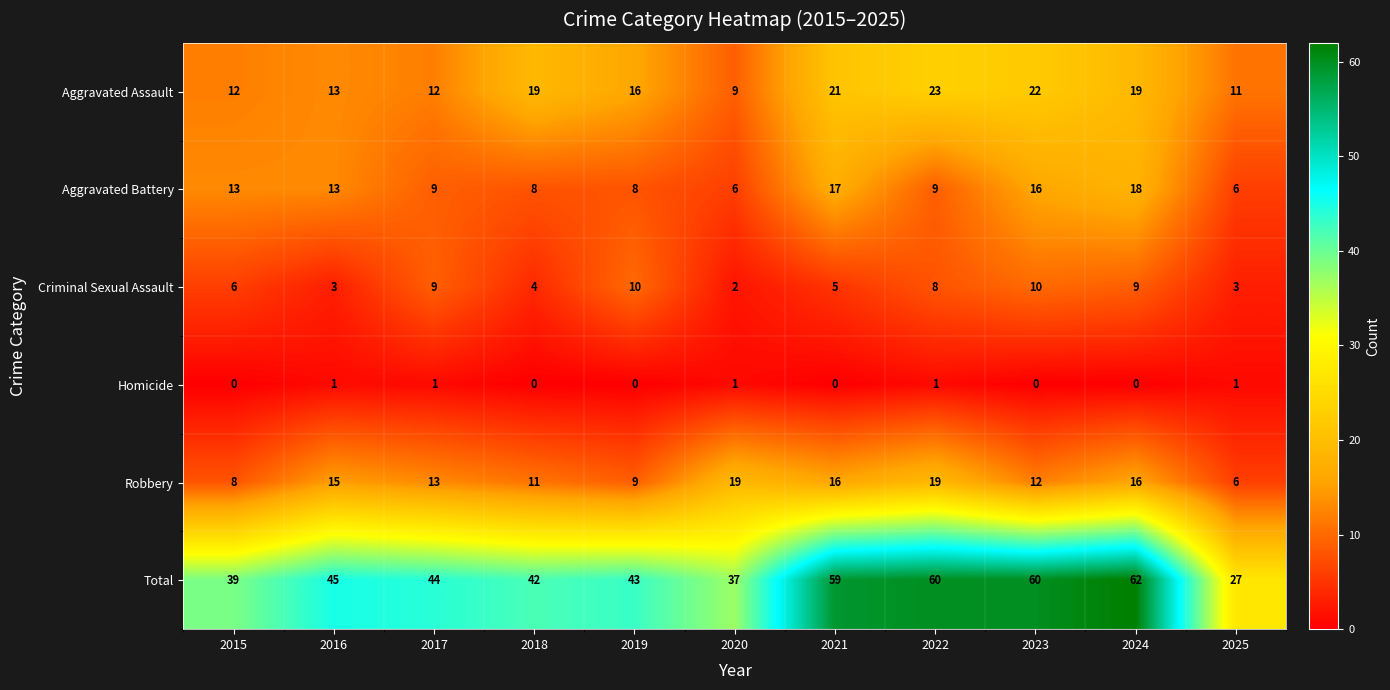

Count the number of categories in the chart.

11